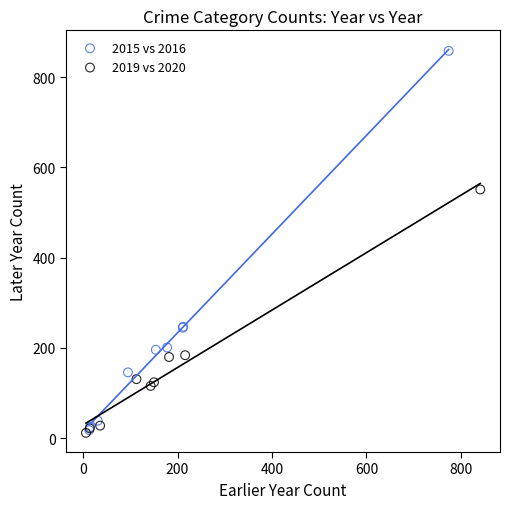

Which series has the widest spread of Y values?

2015 vs 2016